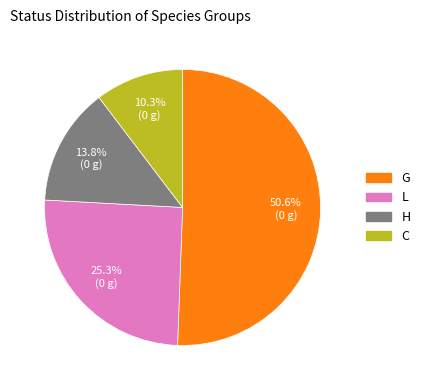

Between L and H, which is larger?

L